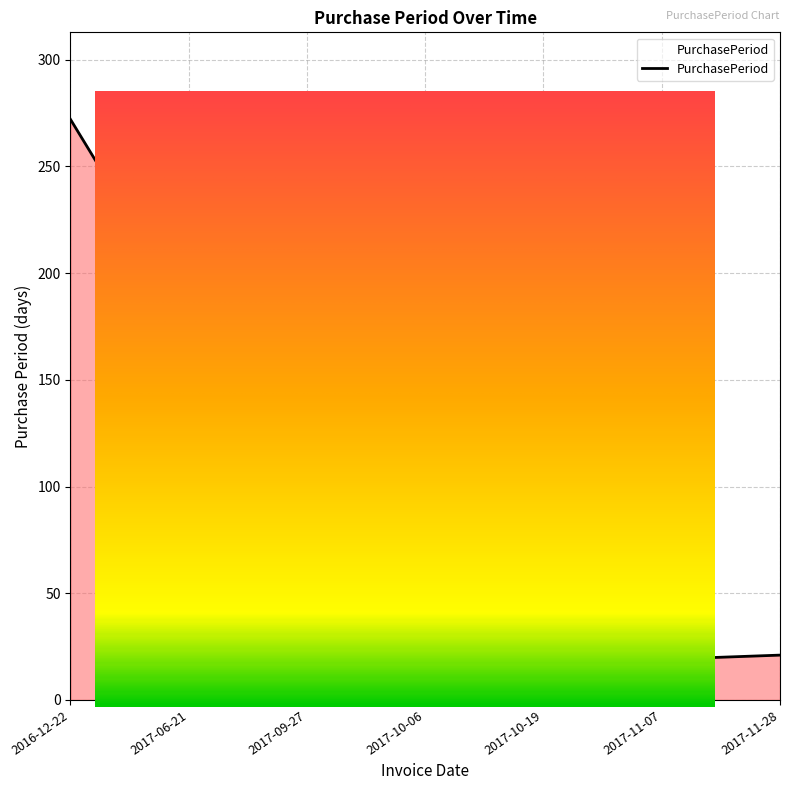

Reading left to right, what are all the values shown in this chart?

2016-12-22=272	2017-06-21=181	2017-09-27=98	2017-10-06=9	2017-10-19=13	2017-11-07=19	2017-11-28=21